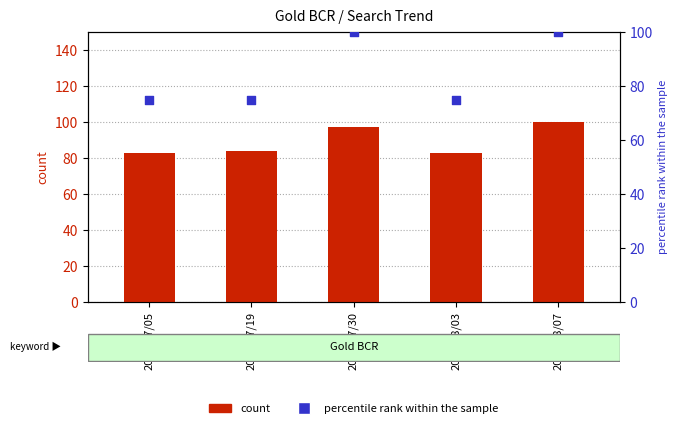

Which series has the largest total across all categories?

count